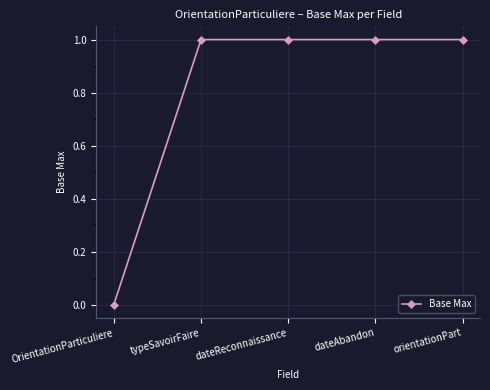

Reading right to left, what are all the values shown in this chart?

1	1	1	1	0